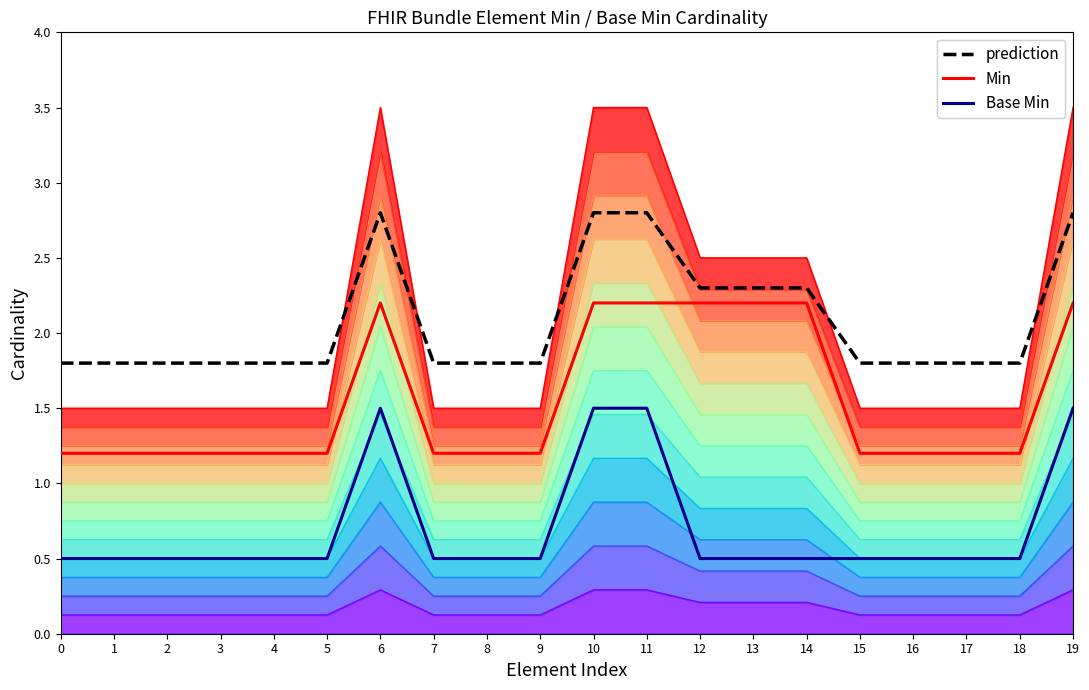

Which category has the highest value in the prediction series?

6